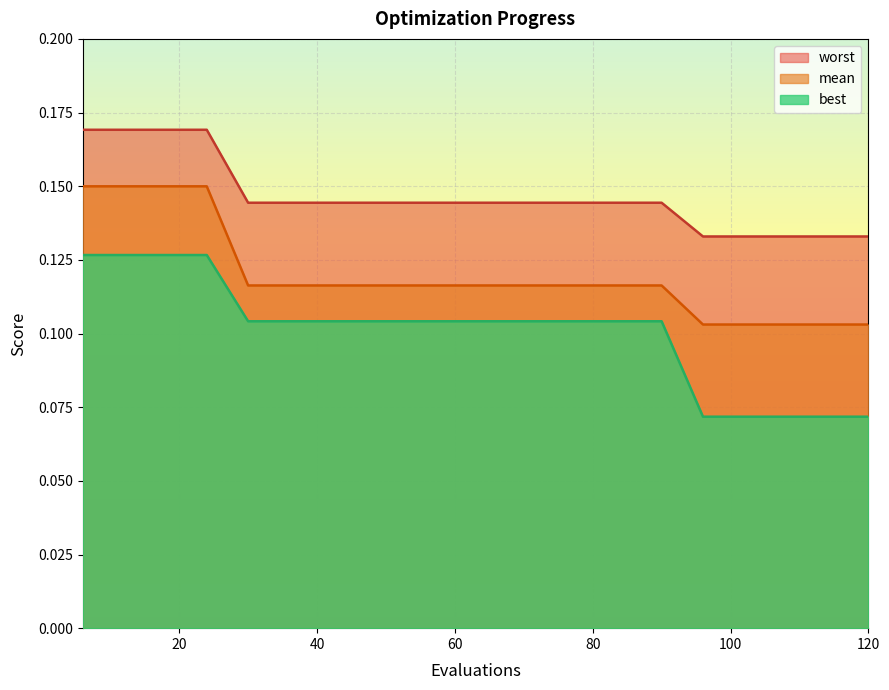

The value of mean at 6 is 0.1. True or false?

True